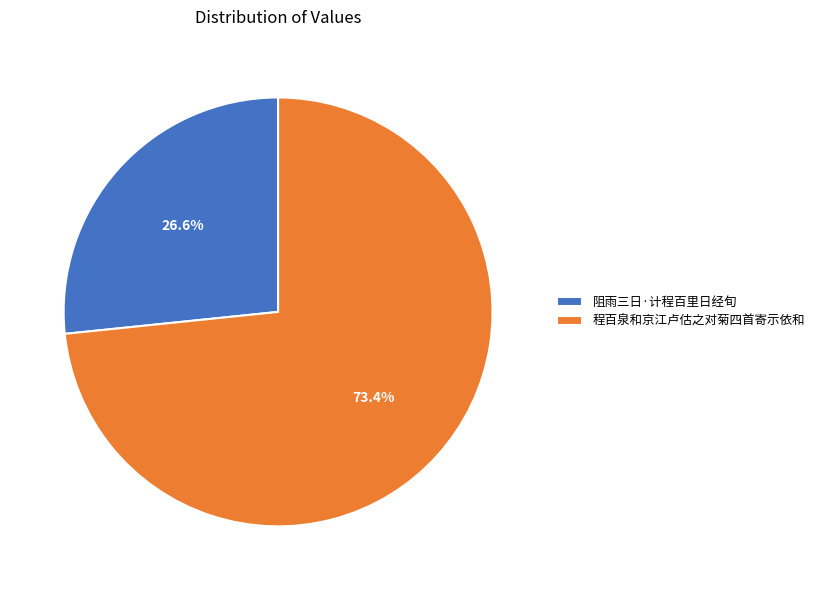

True or false: 程百泉和京江卢估之对菊四首寄示依和 accounts for 73% of the total.

True